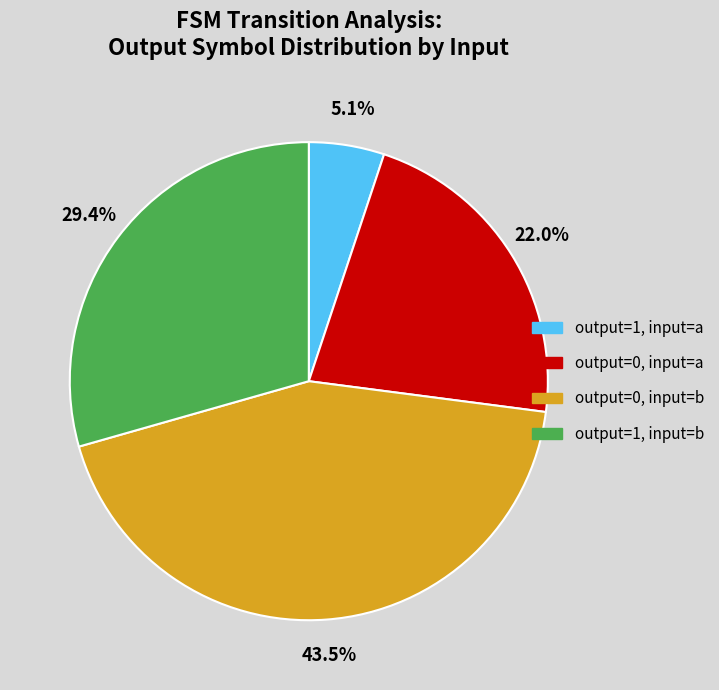

To the nearest percent, what is the average slice percentage?

25%